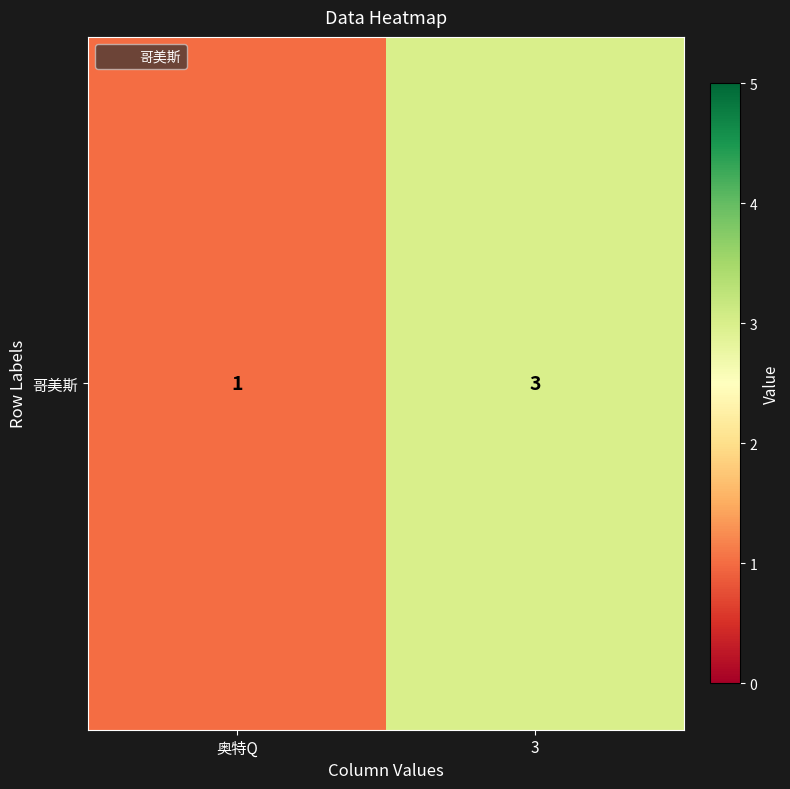

Approximately how many times larger is the value at 3 compared to 奥特Q?

3.0